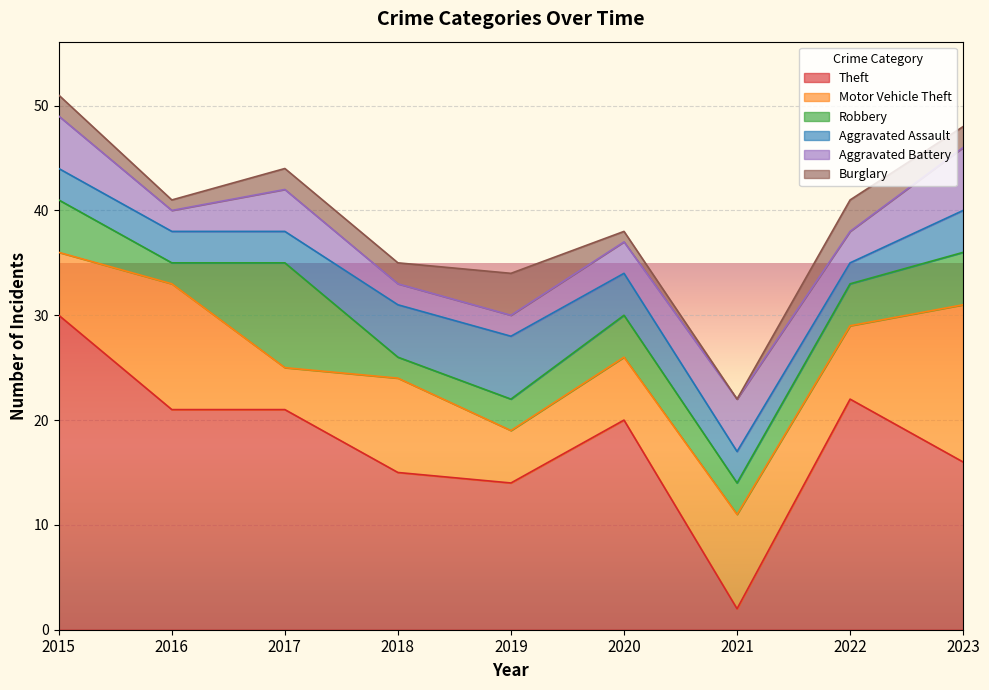

At how many categories does at least one series exceed 7?

9